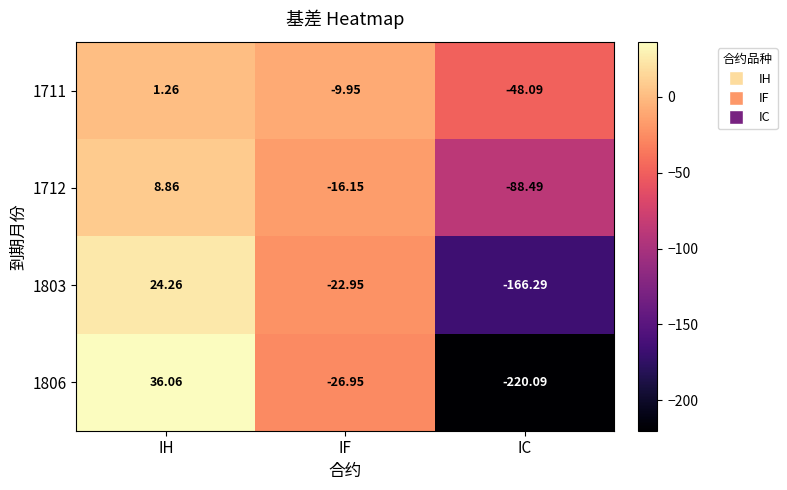

What is the spread (max minus min) of values at IH?

34.8